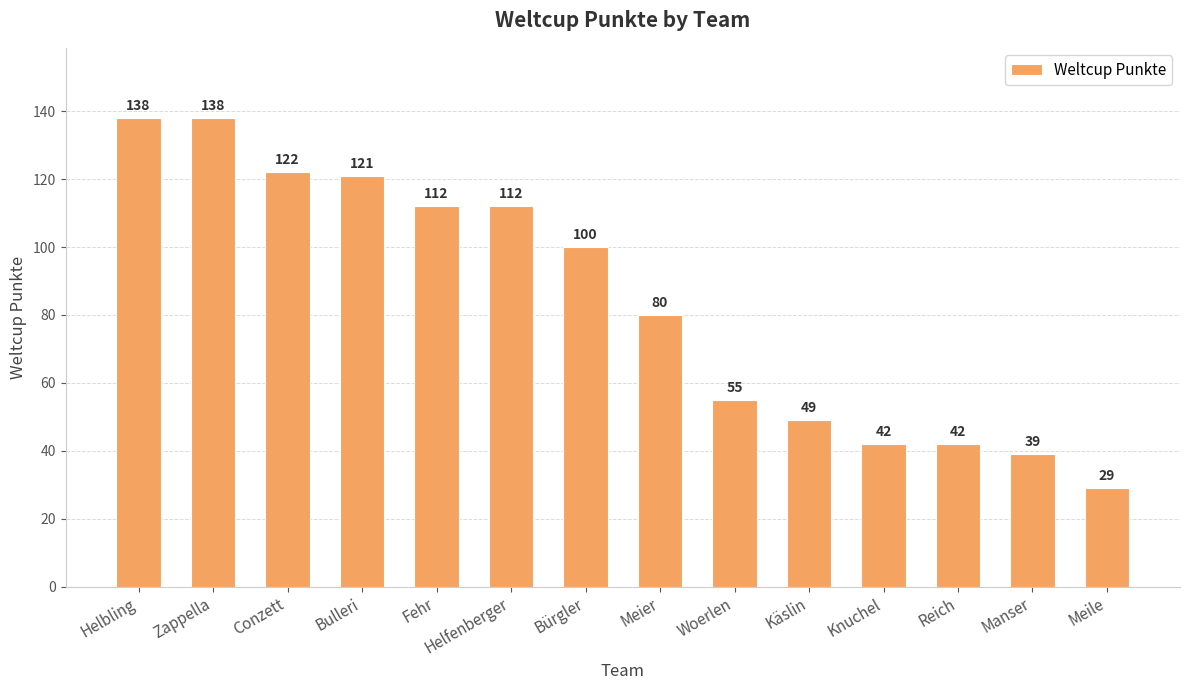

What is the difference between the values at Meier and Woerlen?

25